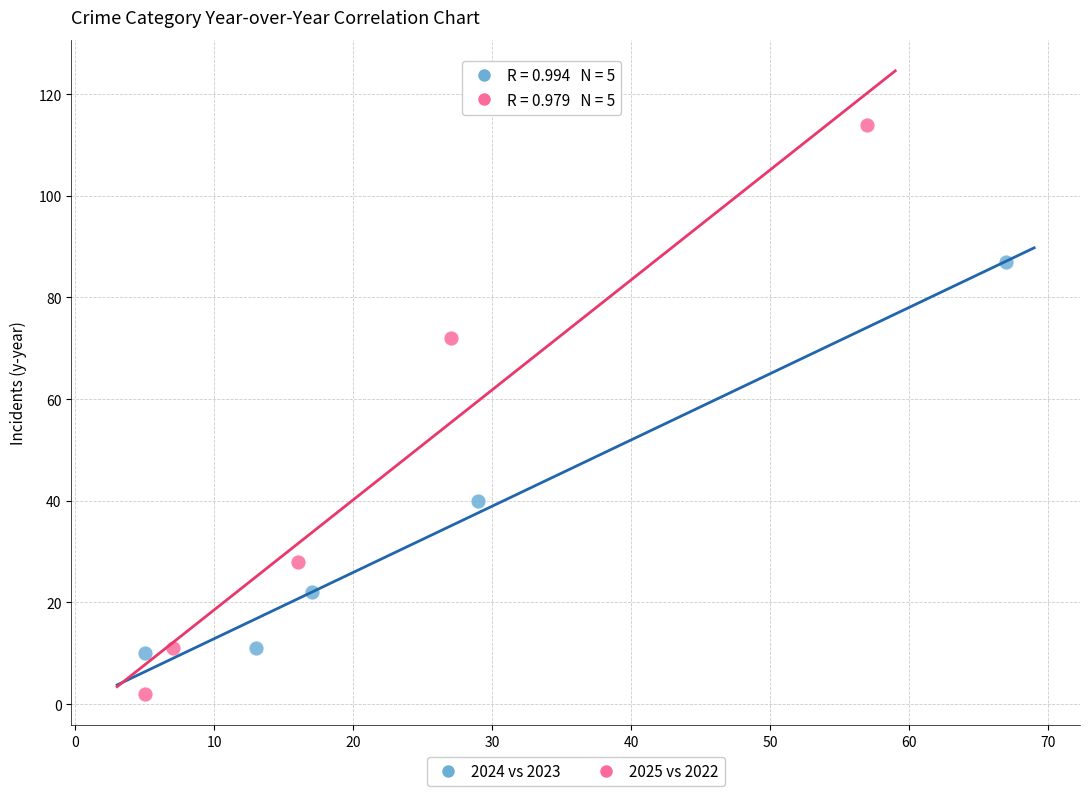

Which series reaches the minimum Y coordinate?

2025 vs 2022